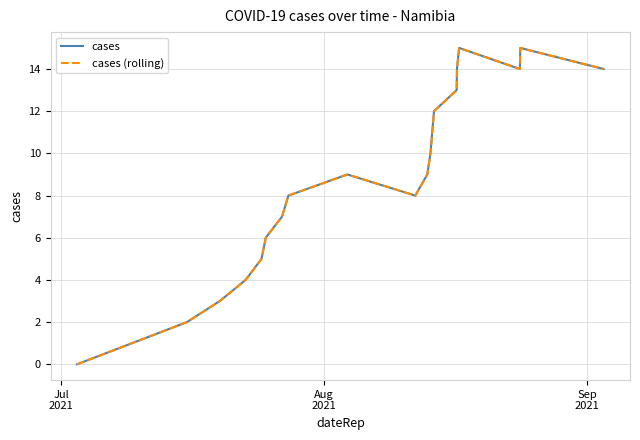

Reading left to right, what are all the values shown in this chart?

cases: 0	2	3	4	5	6	7	8	9	8	9	10	11	12	13	14	15	14	15	14
cases (rolling): 0	2	3	4	5	6	7	8	9	8	9	10	11	12	13	14	15	14	15	14